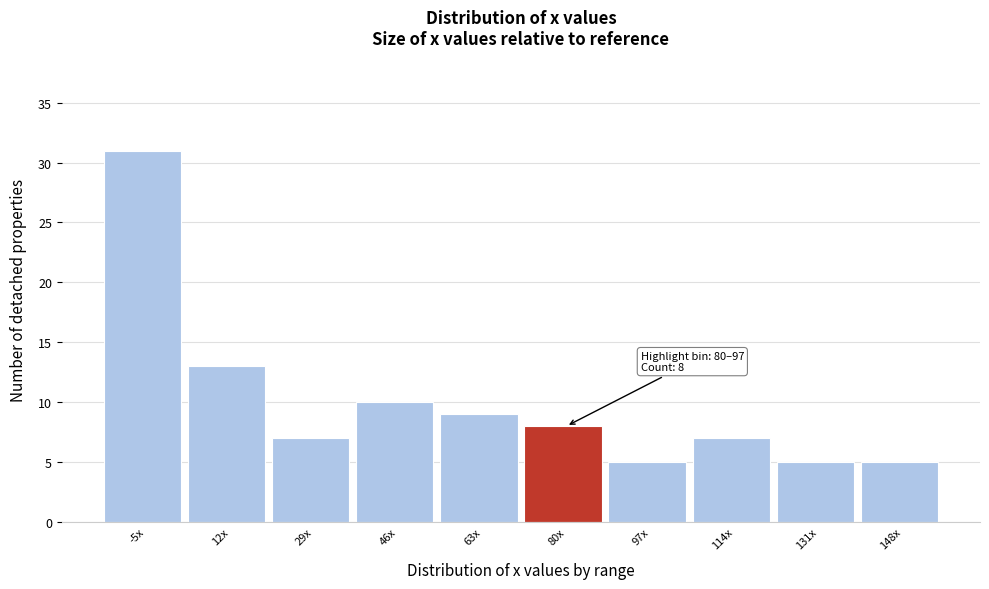

Reading right to left, extract all data points from this chart.

5	5	7	5	8	9	10	7	13	31